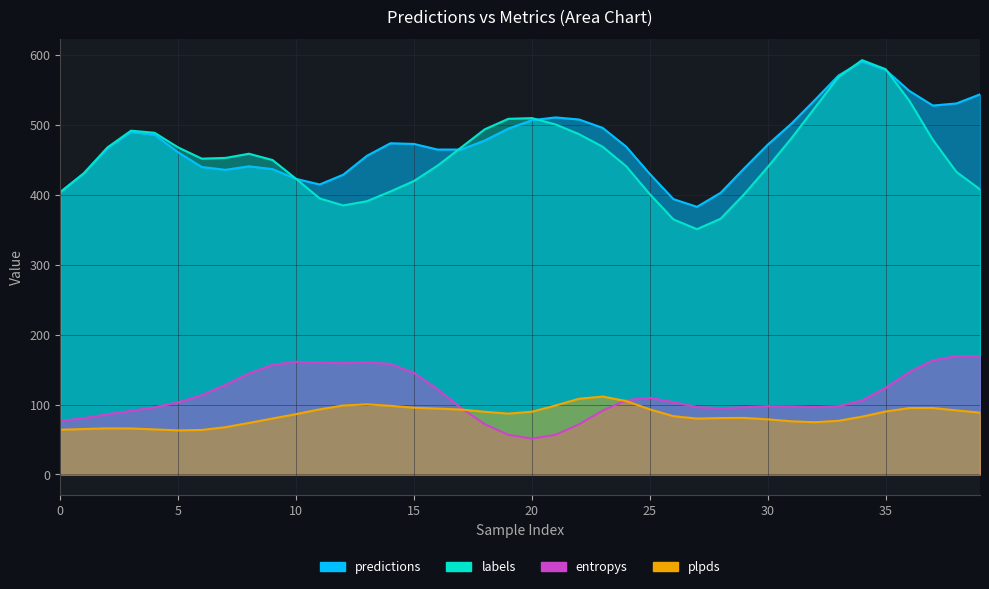

At 17, list the series in order from smallest to largest.

plpds, entropys, predictions, labels